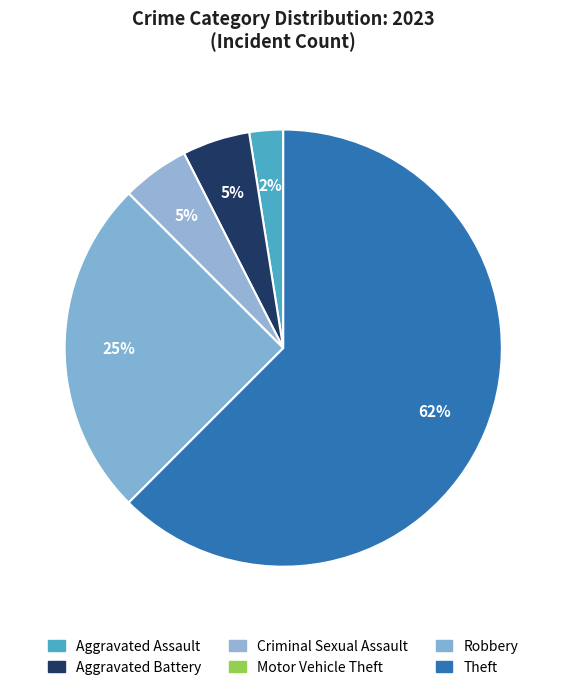

Which slice is the smallest?

Motor Vehicle Theft